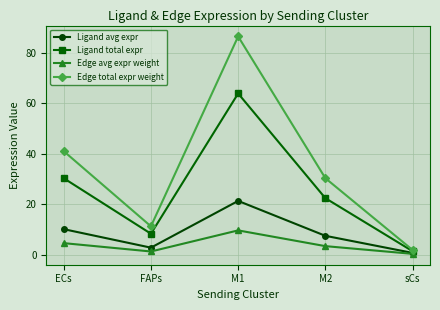

What is the greatest value displayed?

86.5